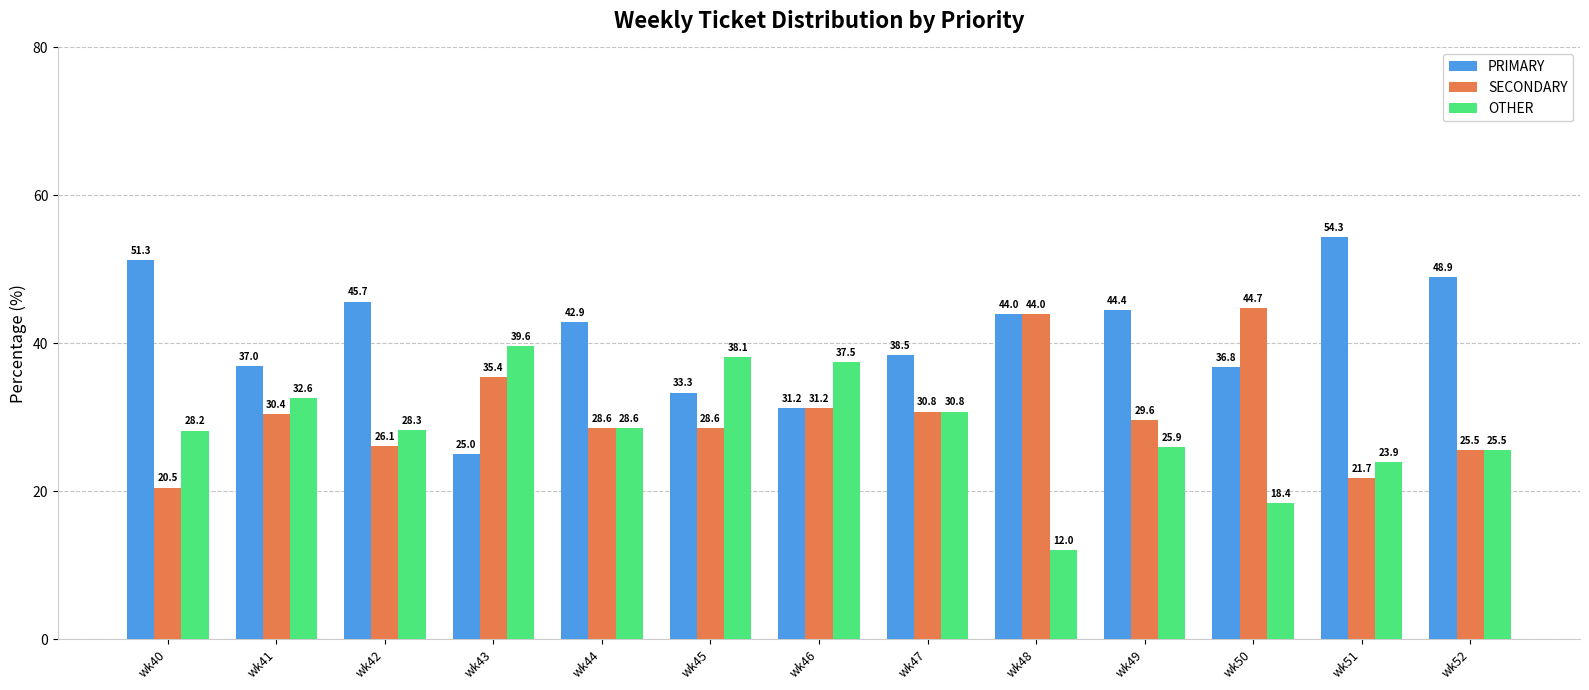

What is the sum of all SECONDARY values?

397.3